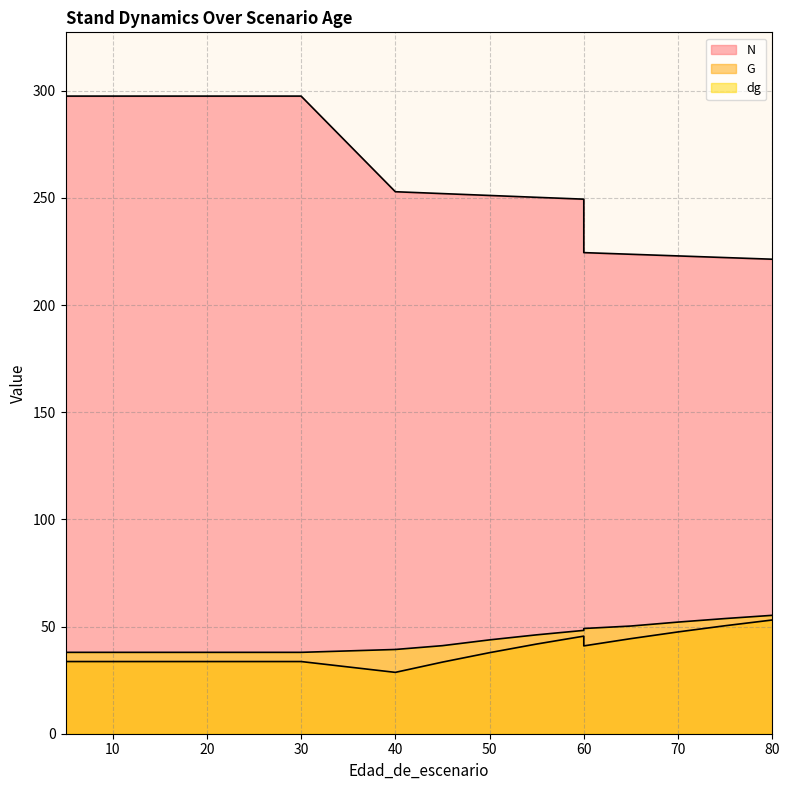

Reading right to left, transcribe all the data shown in this chart.

N: 80=221.4	75=222.2	70=222.9	65=223.7	60=224.5	60=249.4	55=250.3	50=251.2	45=252.0	40=252.9	30=297.5	25=297.5	20=297.5	20=297.5	15=297.5	10=297.5	5=297.5
G: 80=53.1	75=50.4	70=47.5	65=44.4	60=41.0	60=45.5	55=41.9	50=37.8	45=33.4	40=28.6	30=33.7	25=33.7	20=33.7	20=33.7	15=33.7	10=33.7	5=33.7
dg: 80=55.2	75=53.7	70=52.1	65=50.2	60=49.1	60=48.2	55=46.1	50=43.8	45=41.1	40=39.3	30=38.0	25=38.0	20=38.0	20=38.0	15=38.0	10=38.0	5=38.0